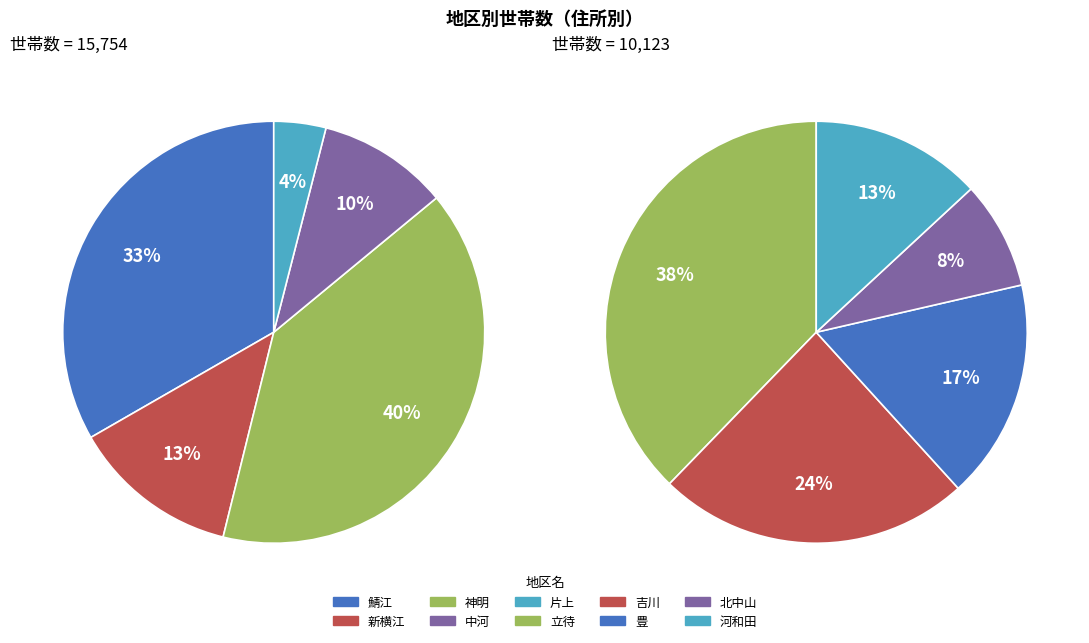

The 片上 slice represents 13% of the pie. True or false?

False